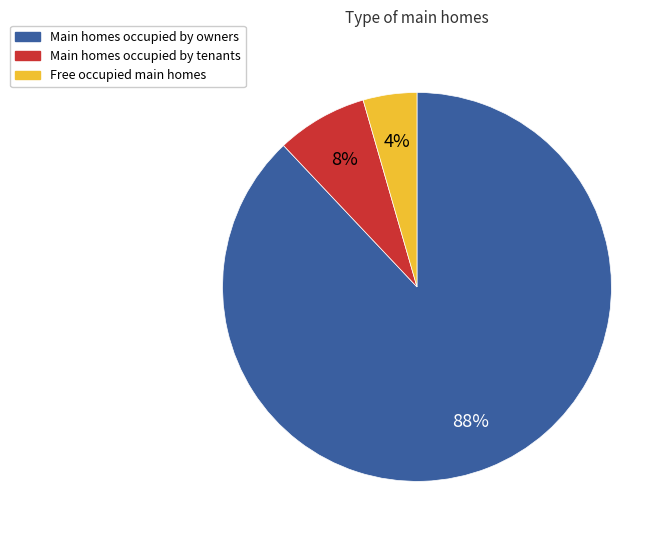

To the nearest percent, what is the average slice percentage?

33%